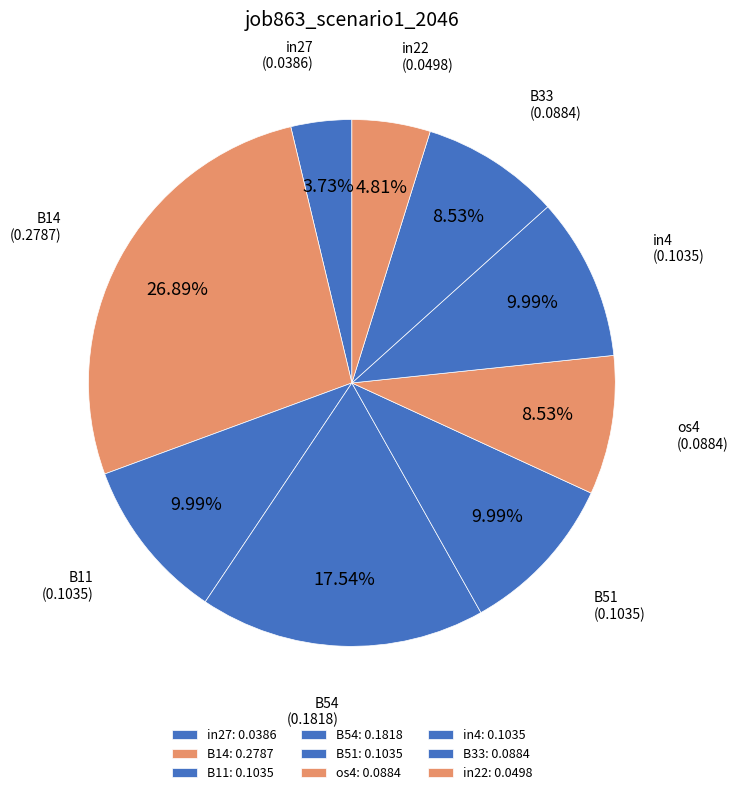

Between B33 and in4, which is larger?

in4